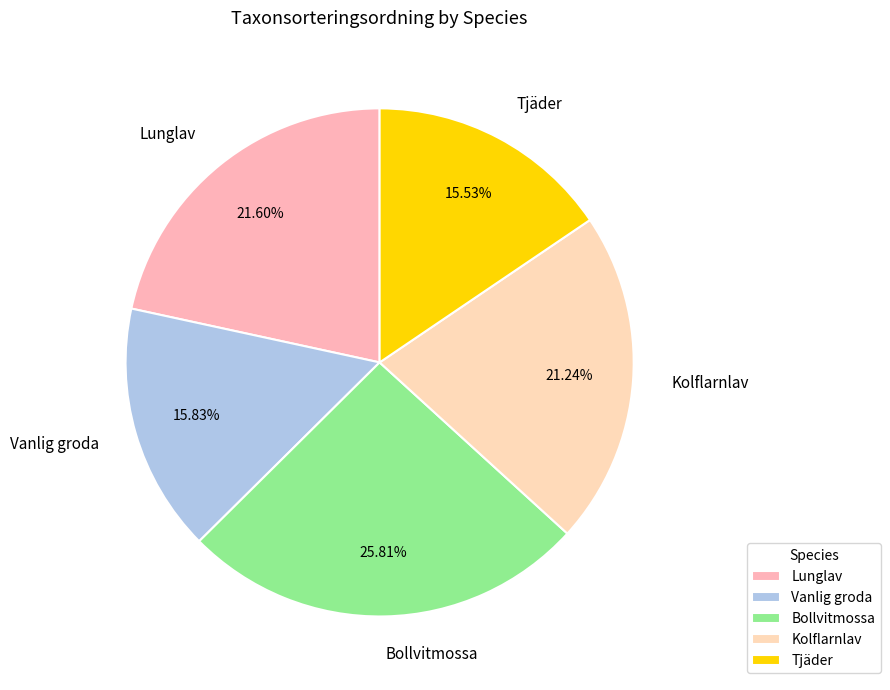

To the nearest percent, what is the difference between the largest and smallest slice percentages?

10%